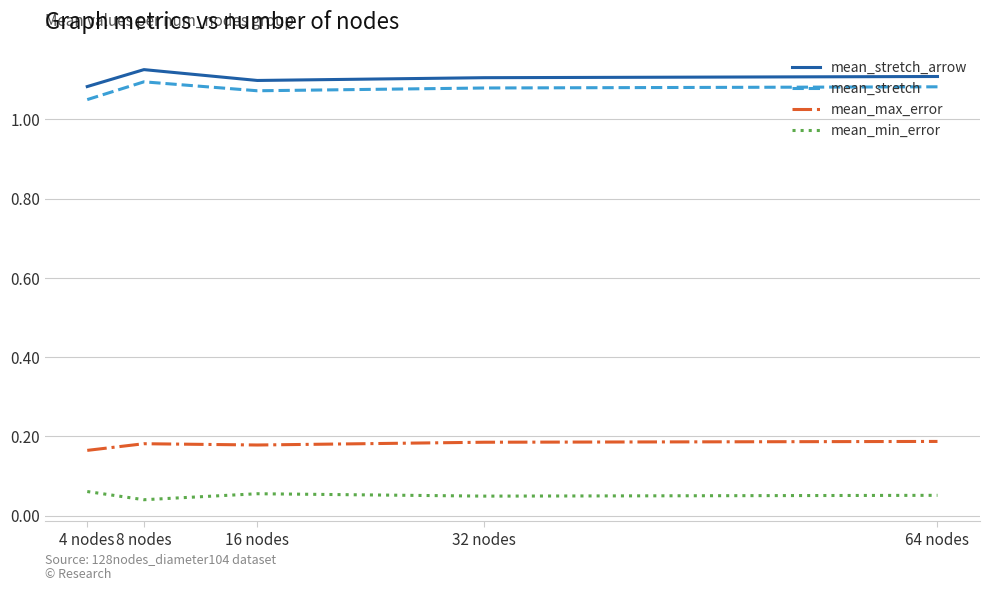

Is the value of mean_stretch at 64 nodes greater than the value of mean_min_error at 64 nodes?

Yes